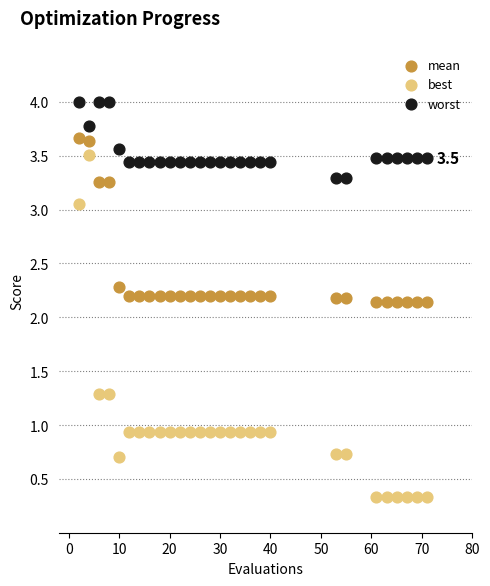

Which series has the widest spread of Y values?

best